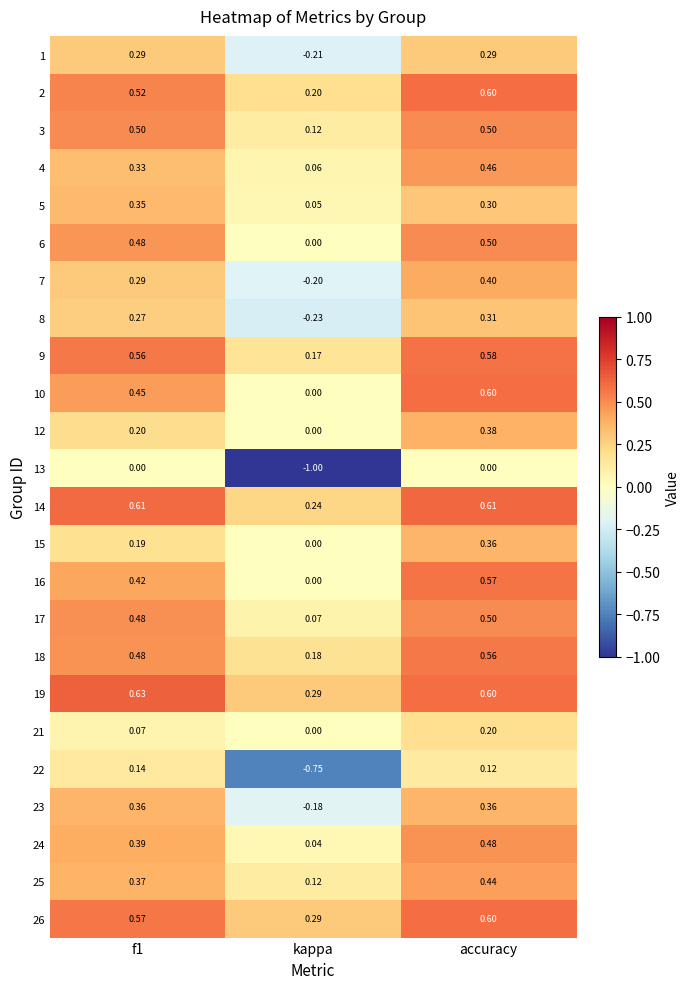

Which series has the largest total across all categories?

19